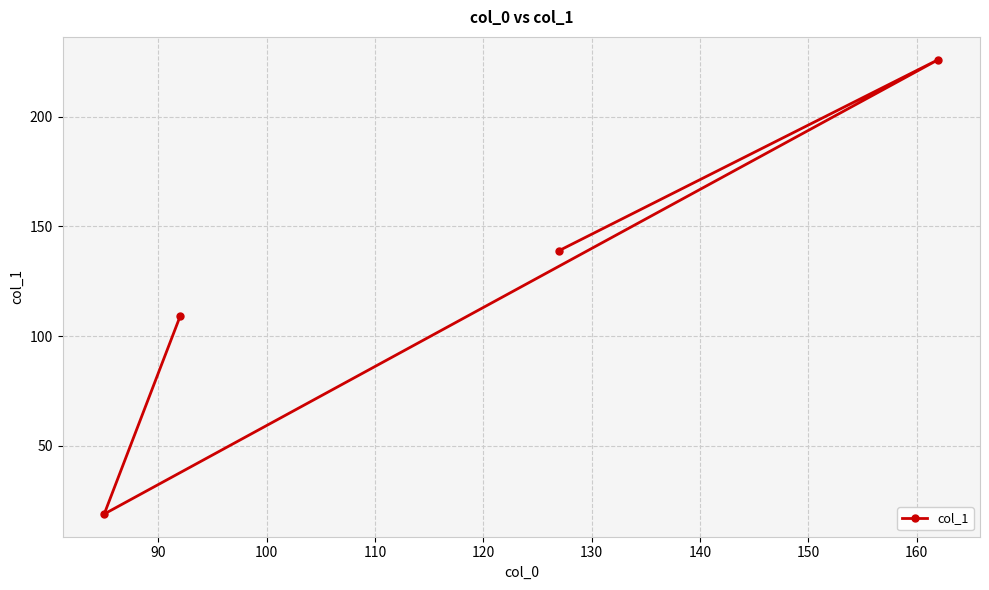

What is the difference between the second highest and minimum values?

120